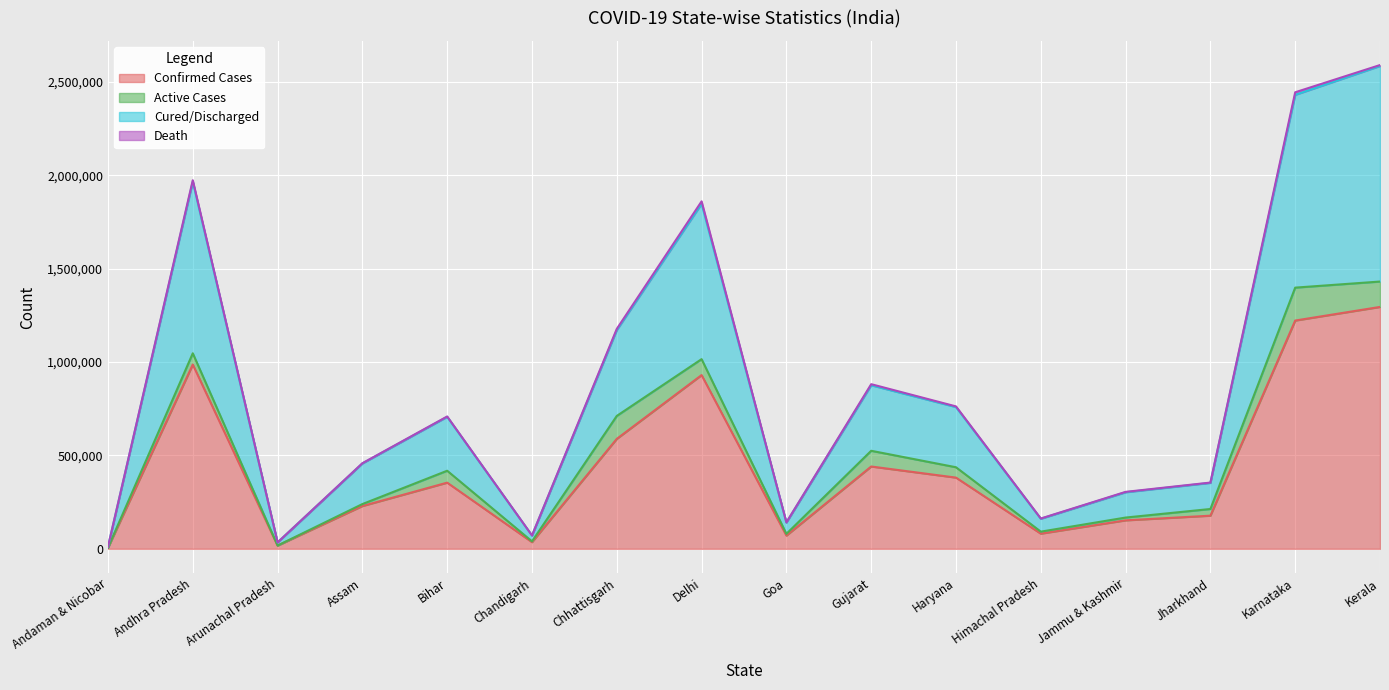

What is the highest value of the Confirmed Cases series?

1295059